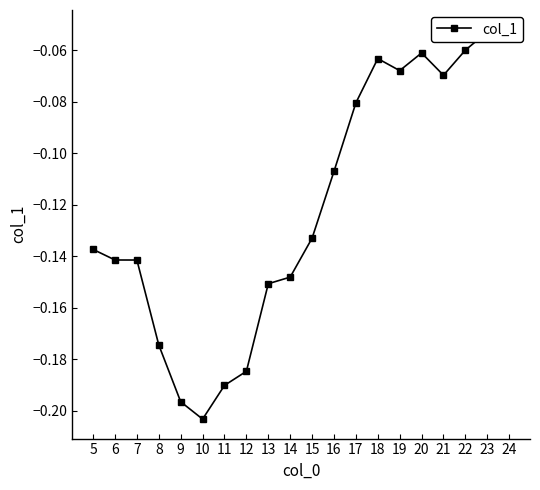

True or false: the data shows -0.2 at 12.

True